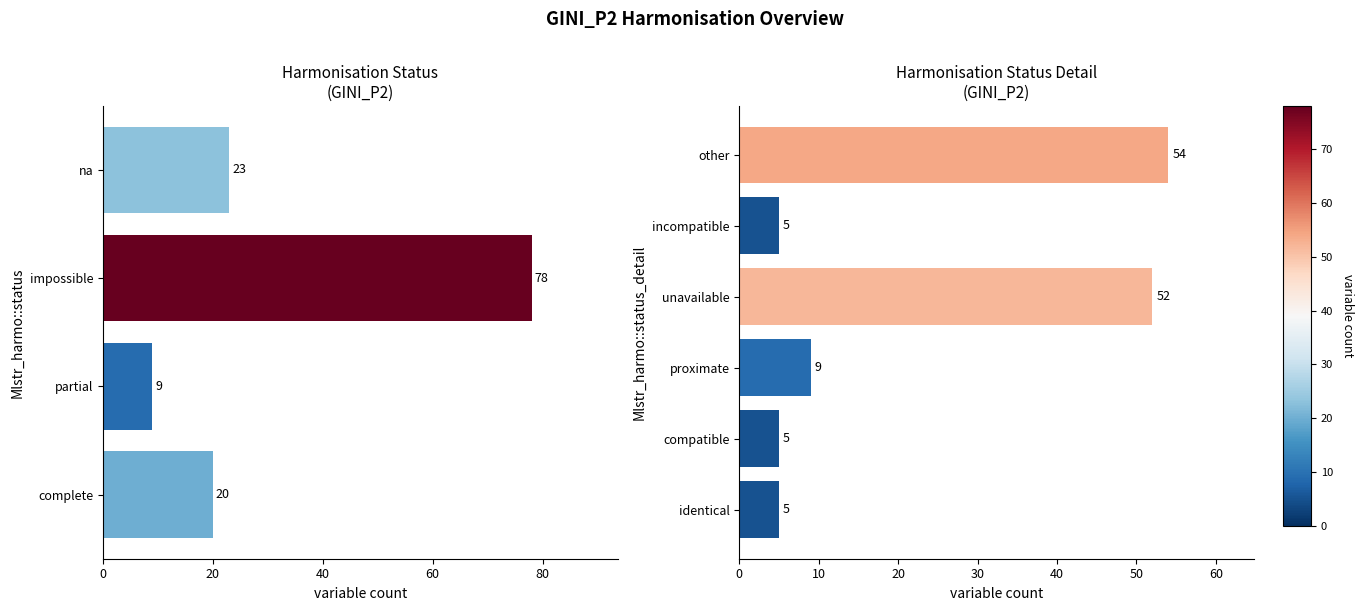

The value at complete is 9. True or false?

False